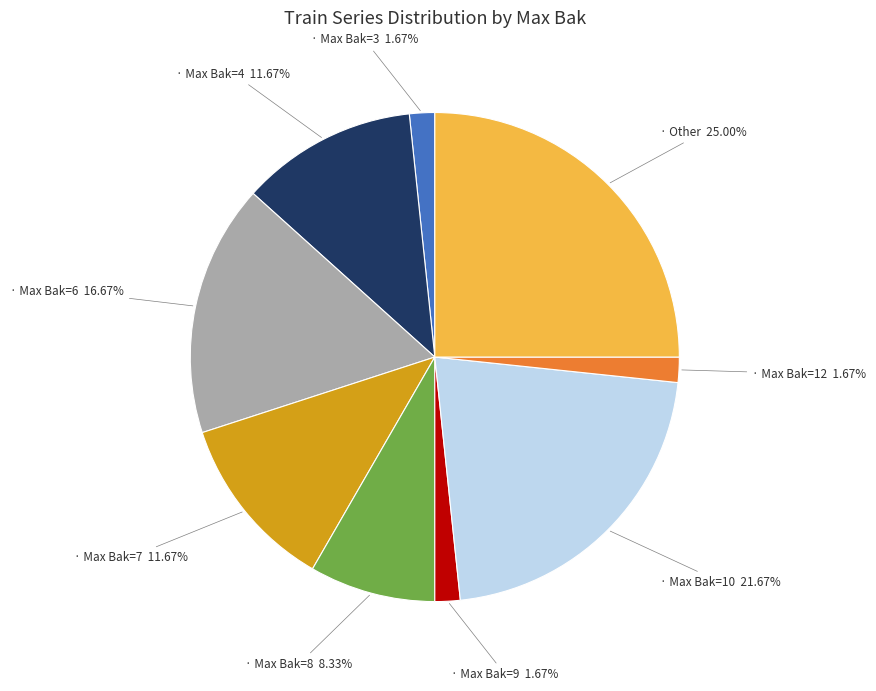

What percentage is the 3 slice, to the nearest percent?

2%